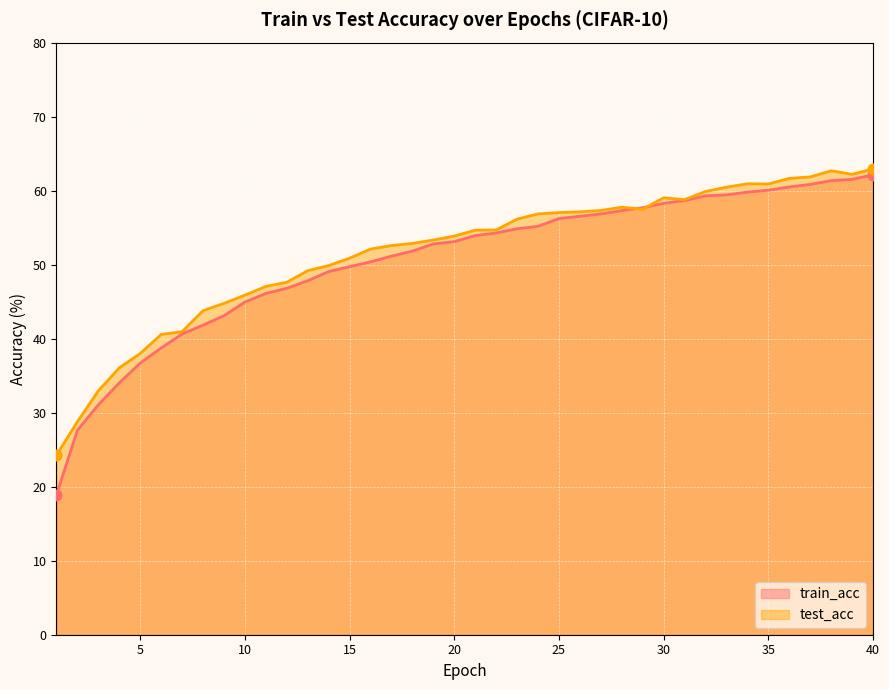

Which series reaches the minimum Y coordinate?

train_acc